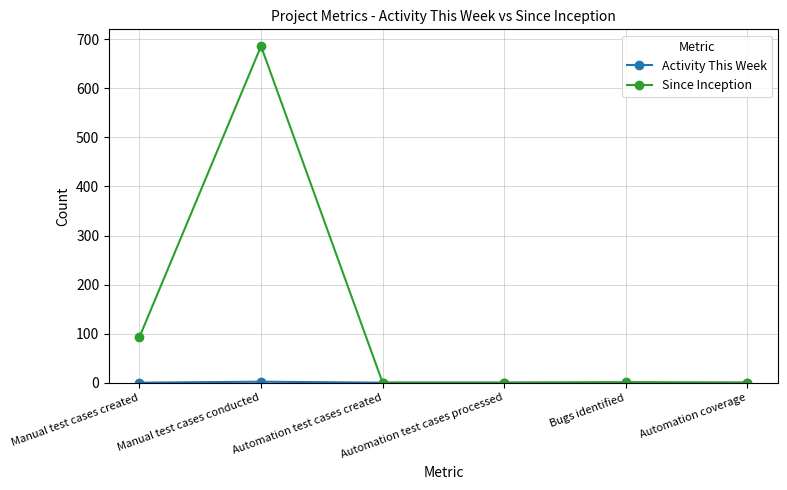

What is the label of the 4th point from the right?

Automation test cases created